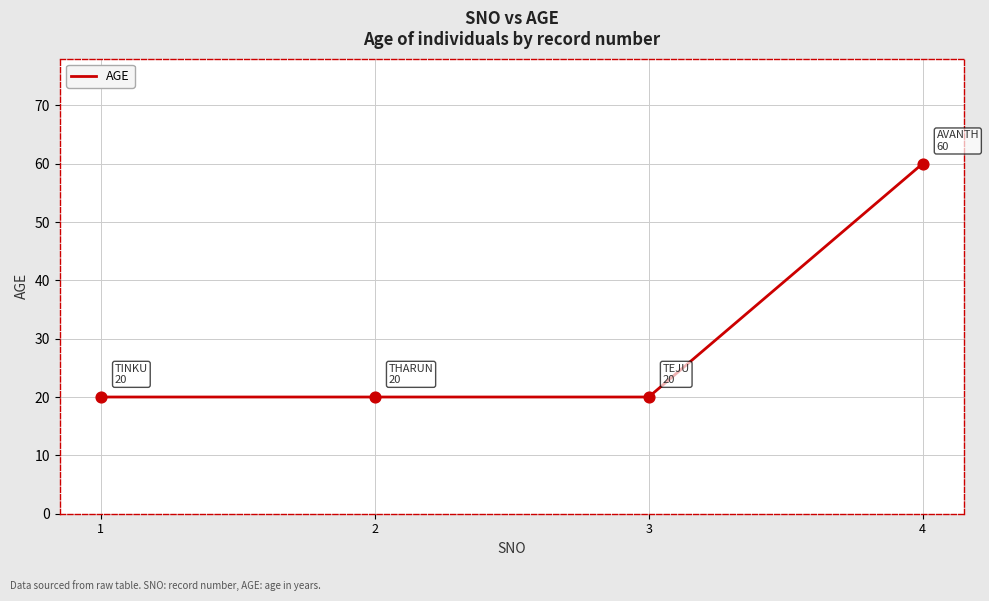

Approximately how many times larger is the value at 2 compared to 3?

1.0